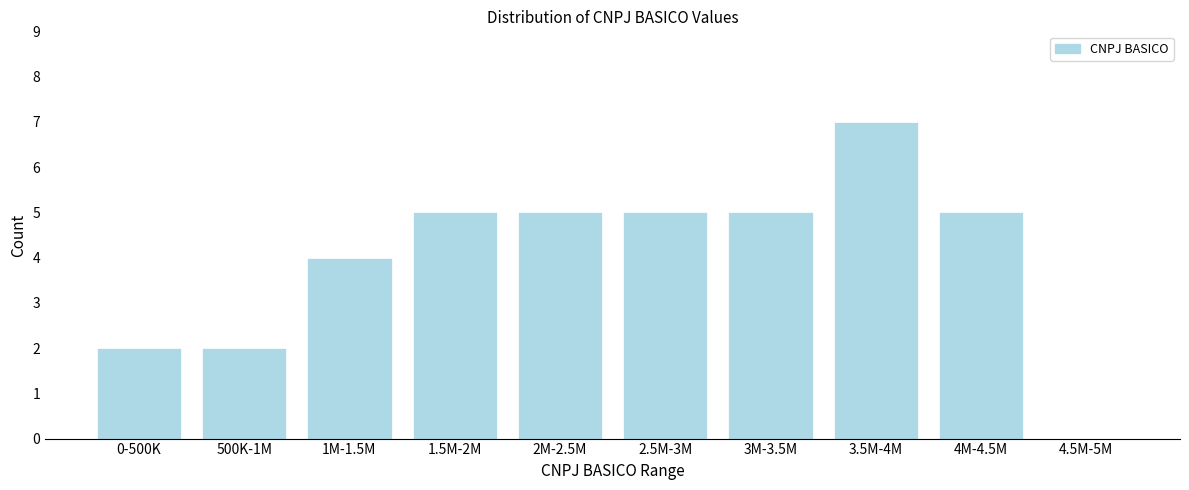

Reading left to right, what are all the values shown in this chart?

0-500K=2	500K-1M=2	1M-1.5M=4	1.5M-2M=5	2M-2.5M=5	2.5M-3M=5	3M-3.5M=5	3.5M-4M=7	4M-4.5M=5	4.5M-5M=0